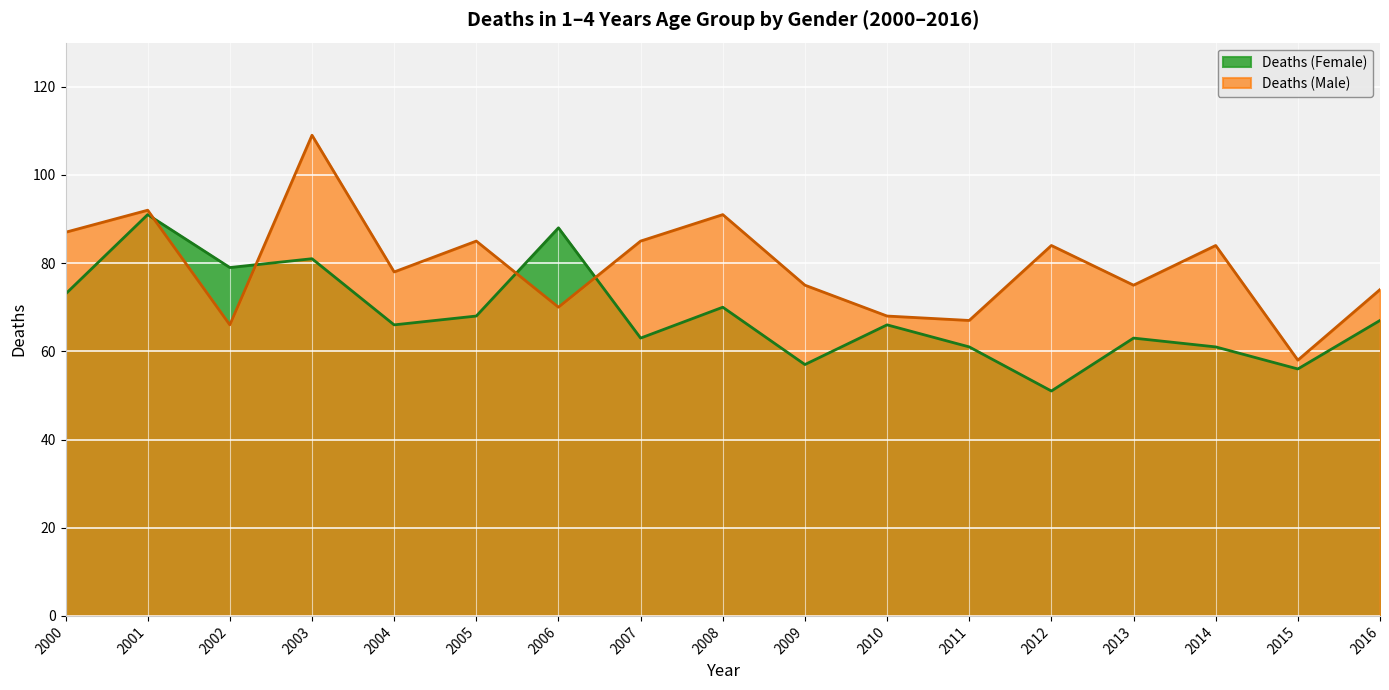

Read the Deaths_F value at 2015, to the nearest 10.

60